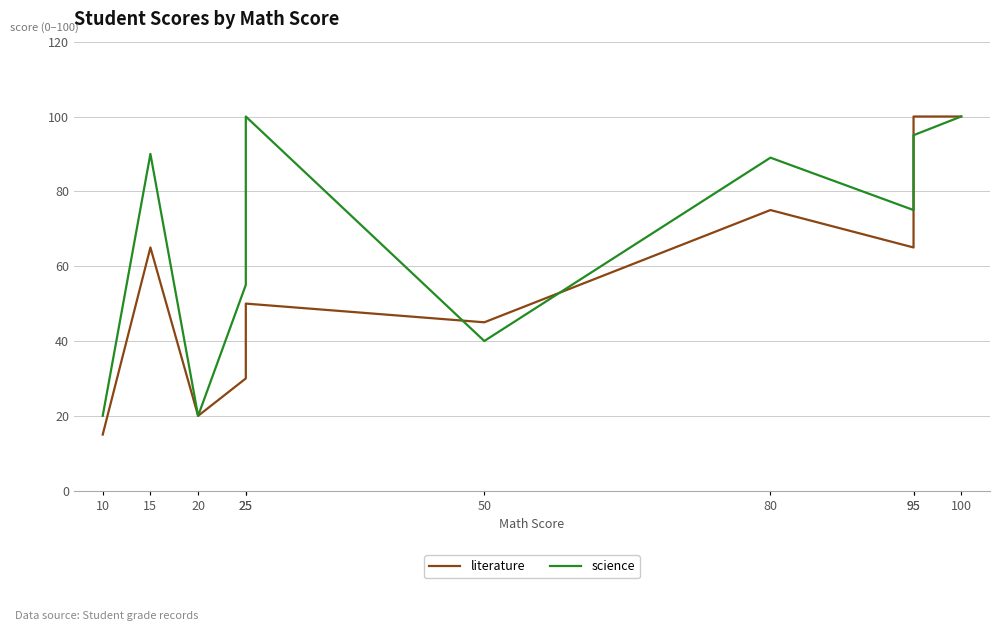

What is the maximum value for science?

100